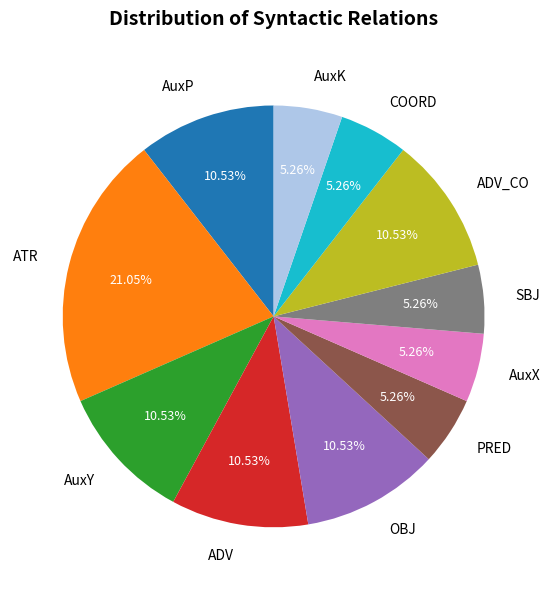

Do AuxK and ATR together represent more than half of the pie?

No